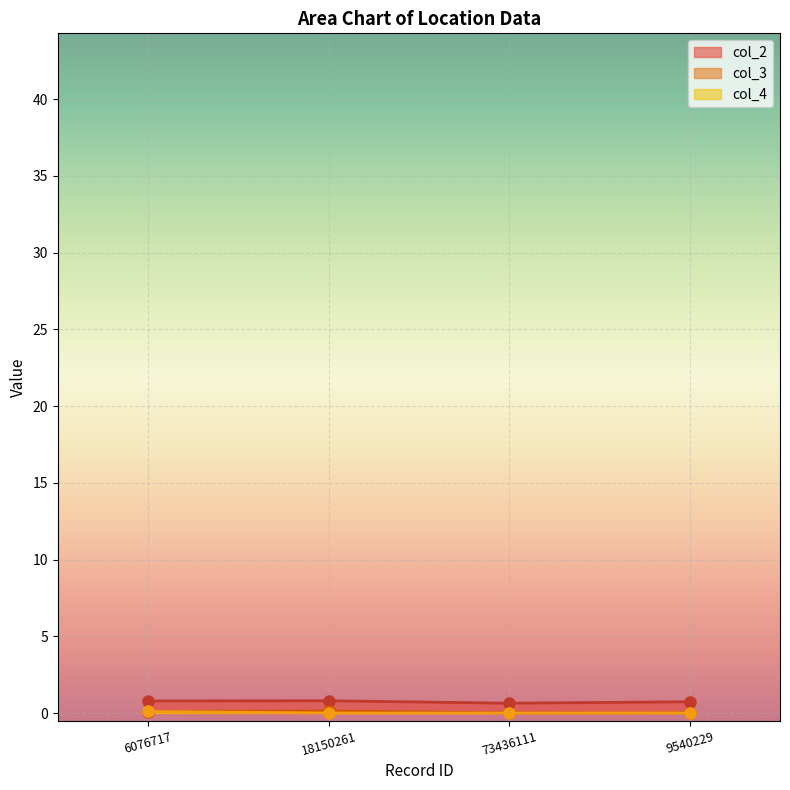

Which series has the largest total across all categories?

col_2